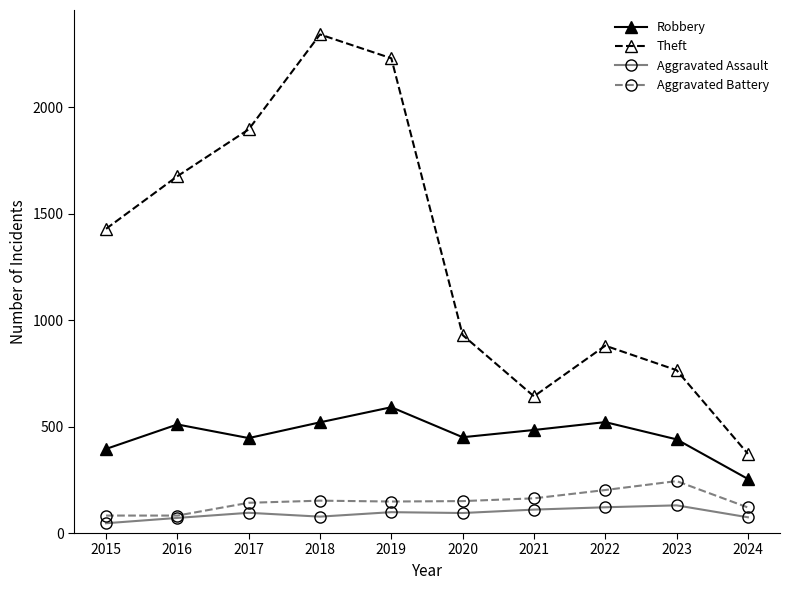

What value does the Aggravated Assault series have at 2023?

130